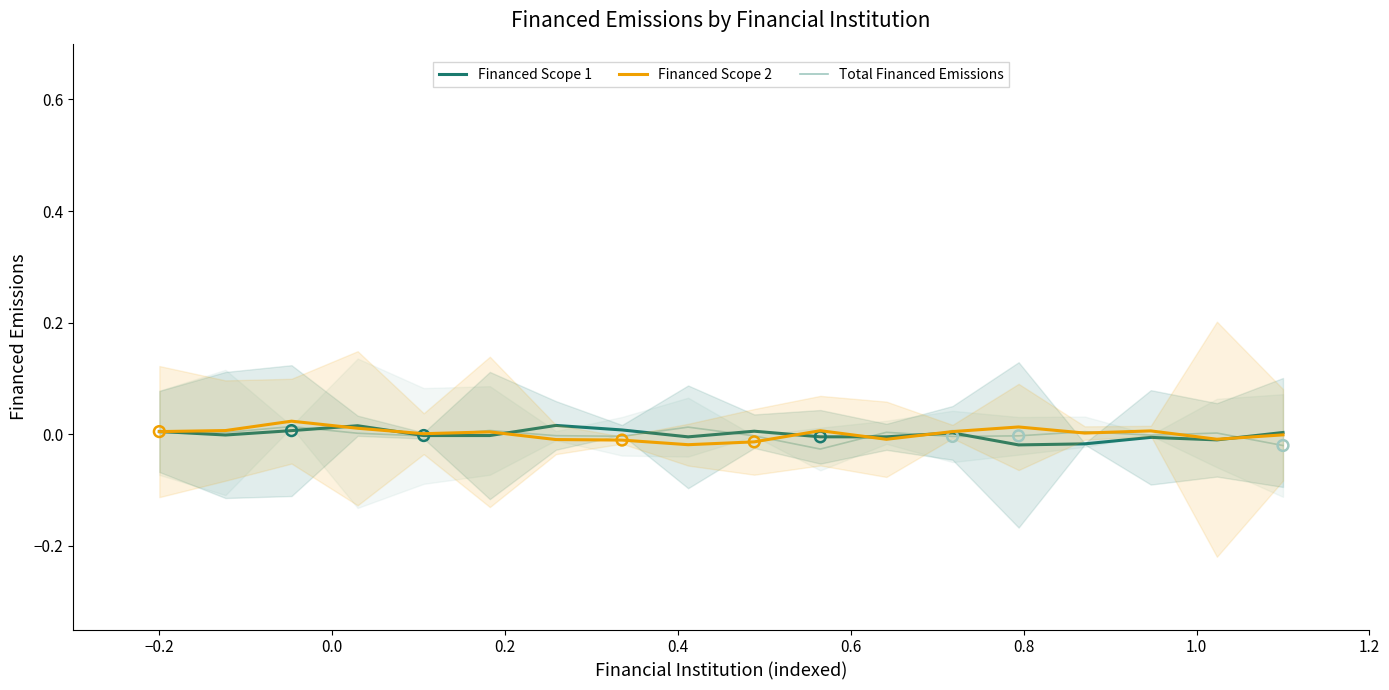

Which series has the widest spread of Y values?

Financed Scope 2